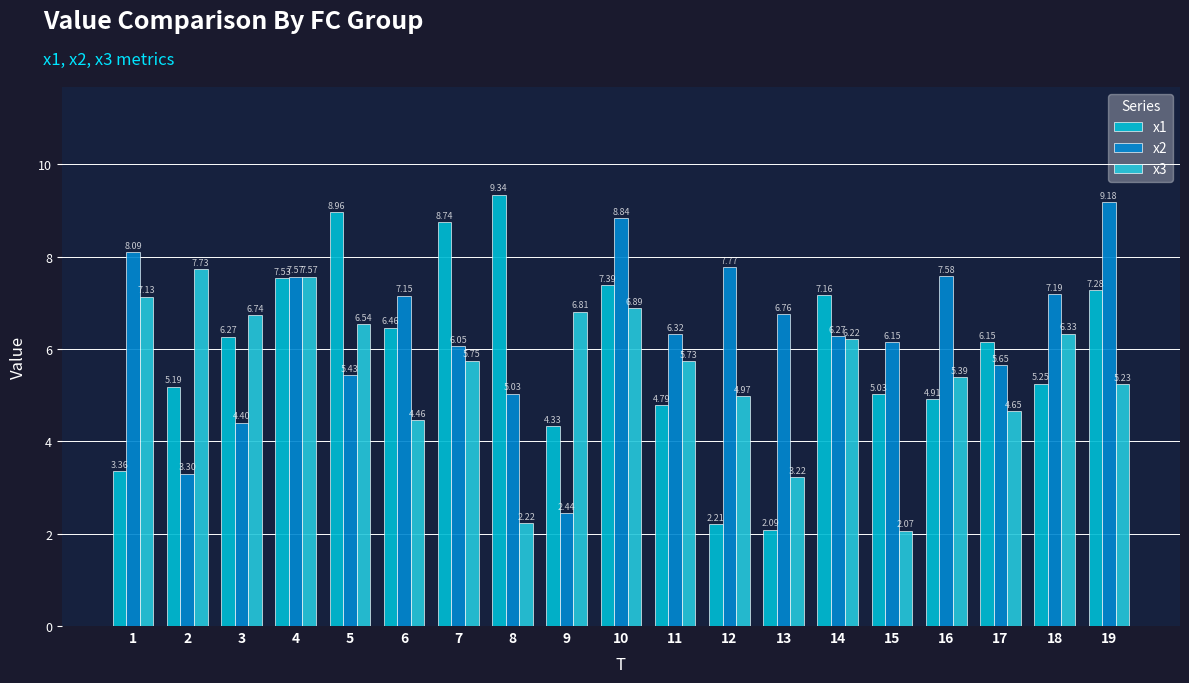

Are the bars grouped side by side (vs. stacked)?

Yes